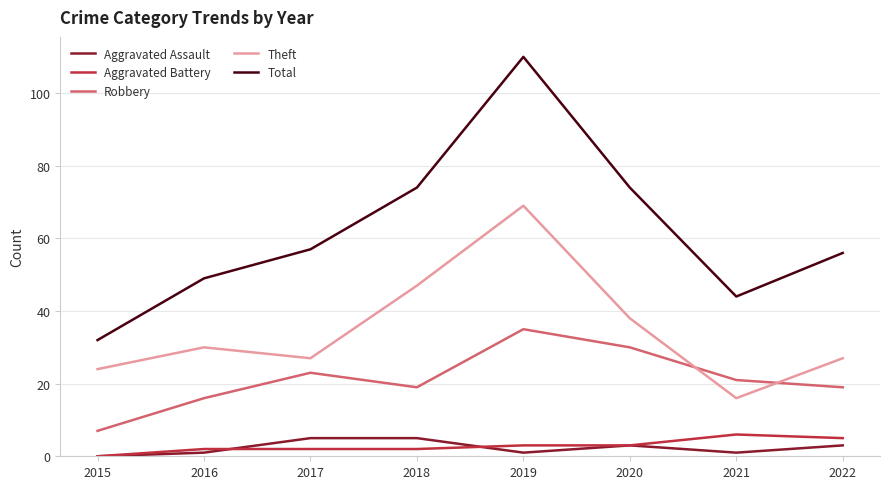

Which series changed the most between 2019 and 2021?

Total